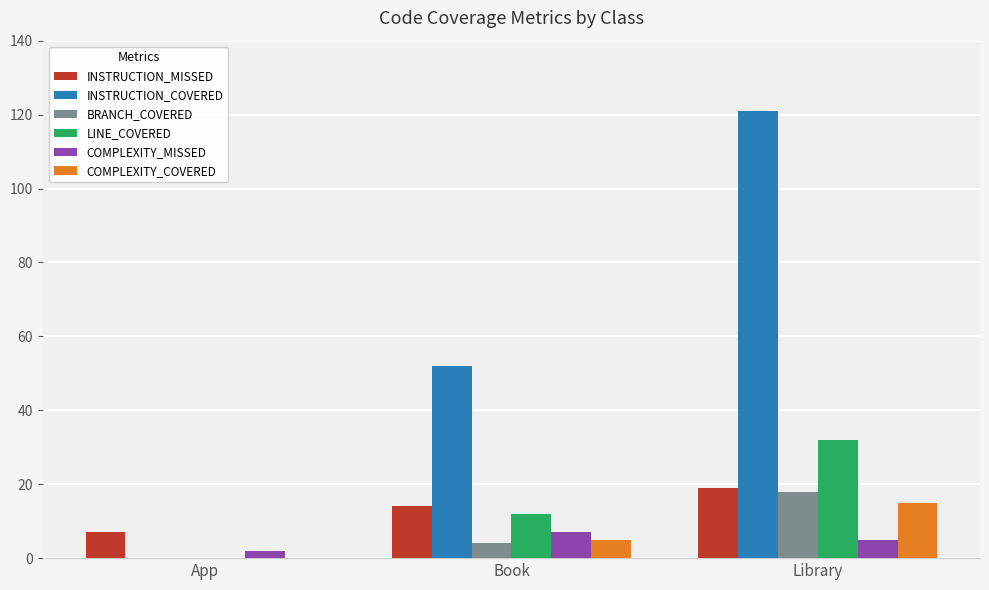

Which series changed the most between App and Book?

INSTRUCTION_COVERED